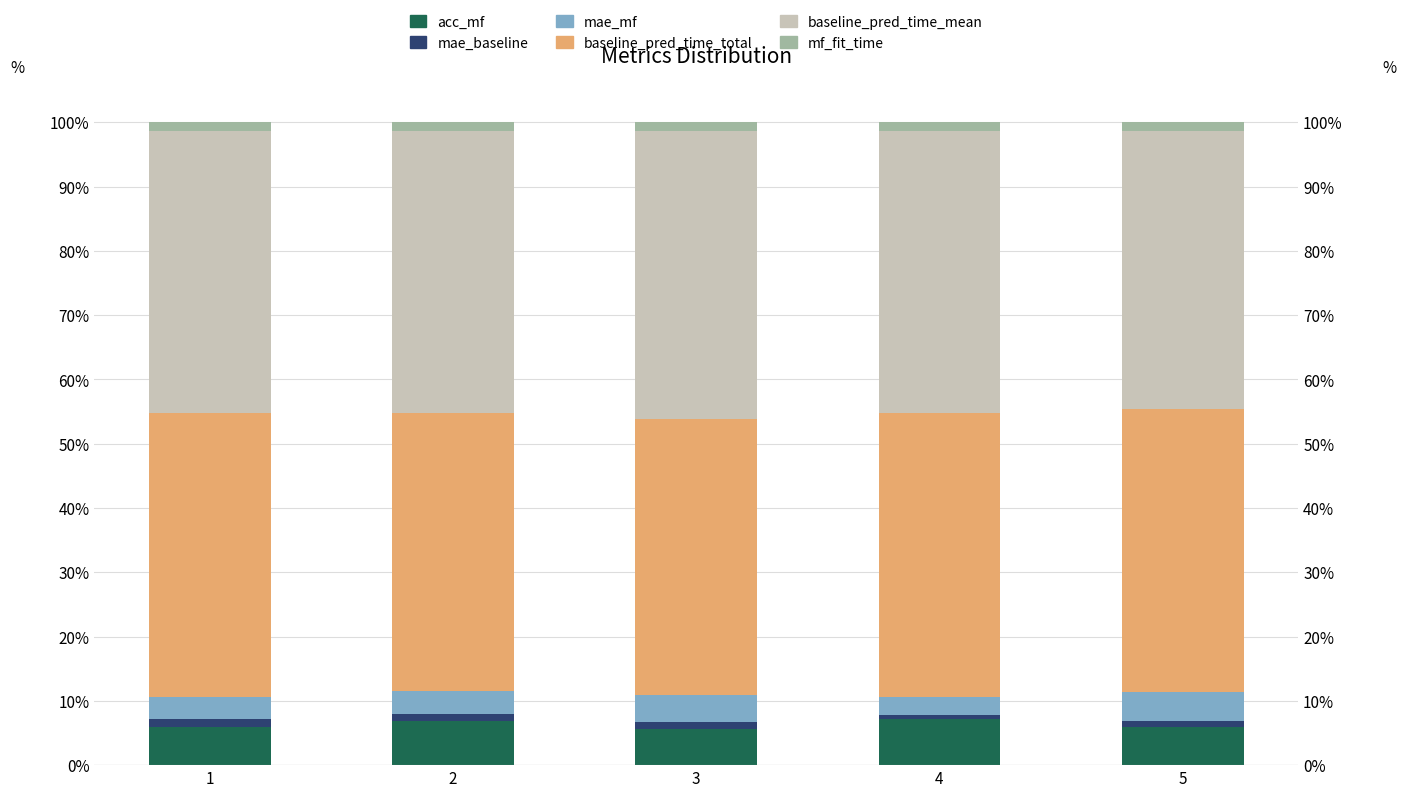

The value of mf_fit_time at 4 is 0.0. True or false?

True